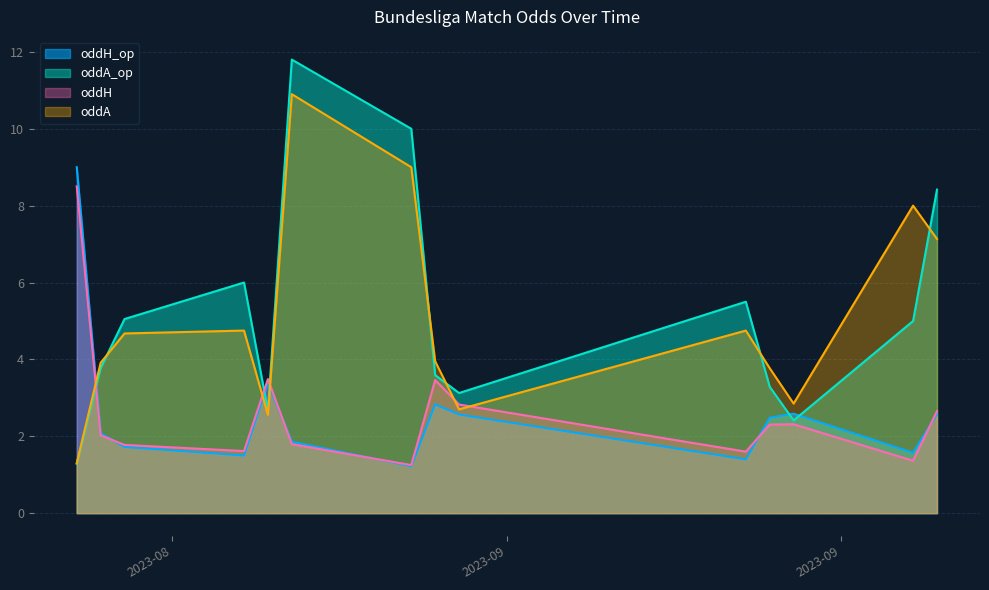

What is the smallest value displayed?

1.2